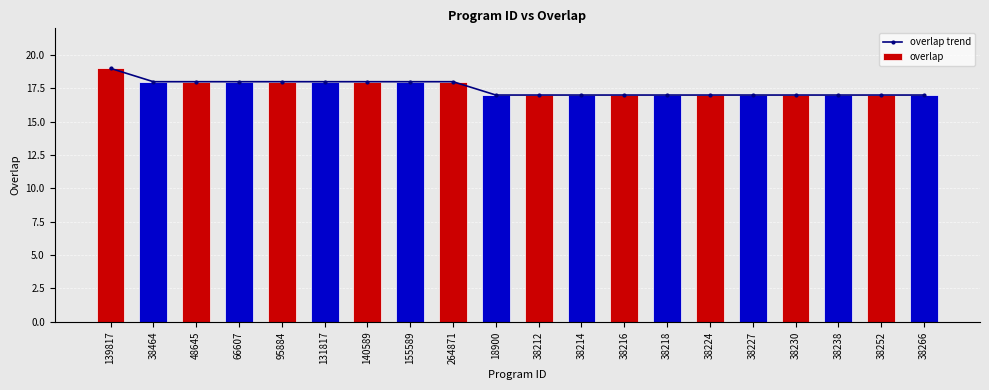

The chart shows a value of 17 at 38212. True or false?

True